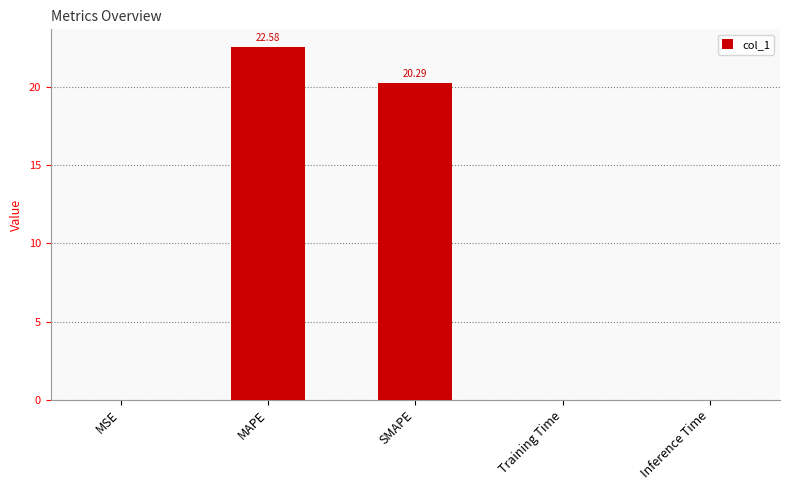

True or false: the data shows 0.0 at MSE.

True